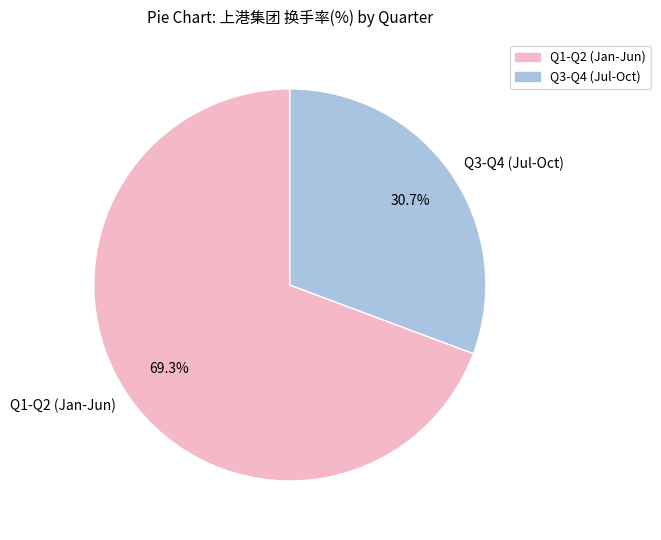

Which slice represents more than half of the pie?

Q1-Q2 (Jan-Jun)